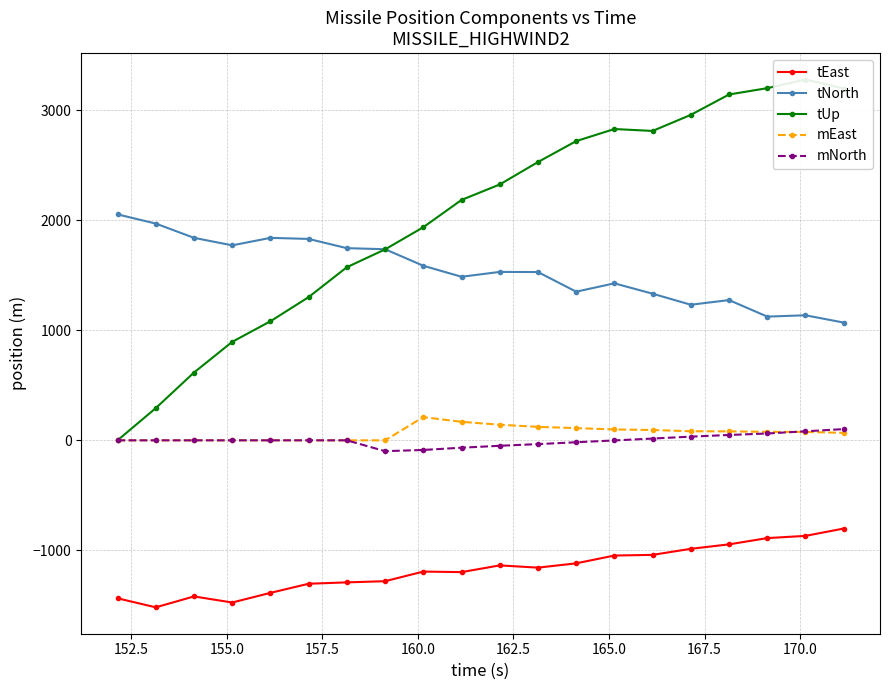

True or false: mNorth and tEast intersect in this chart.

False